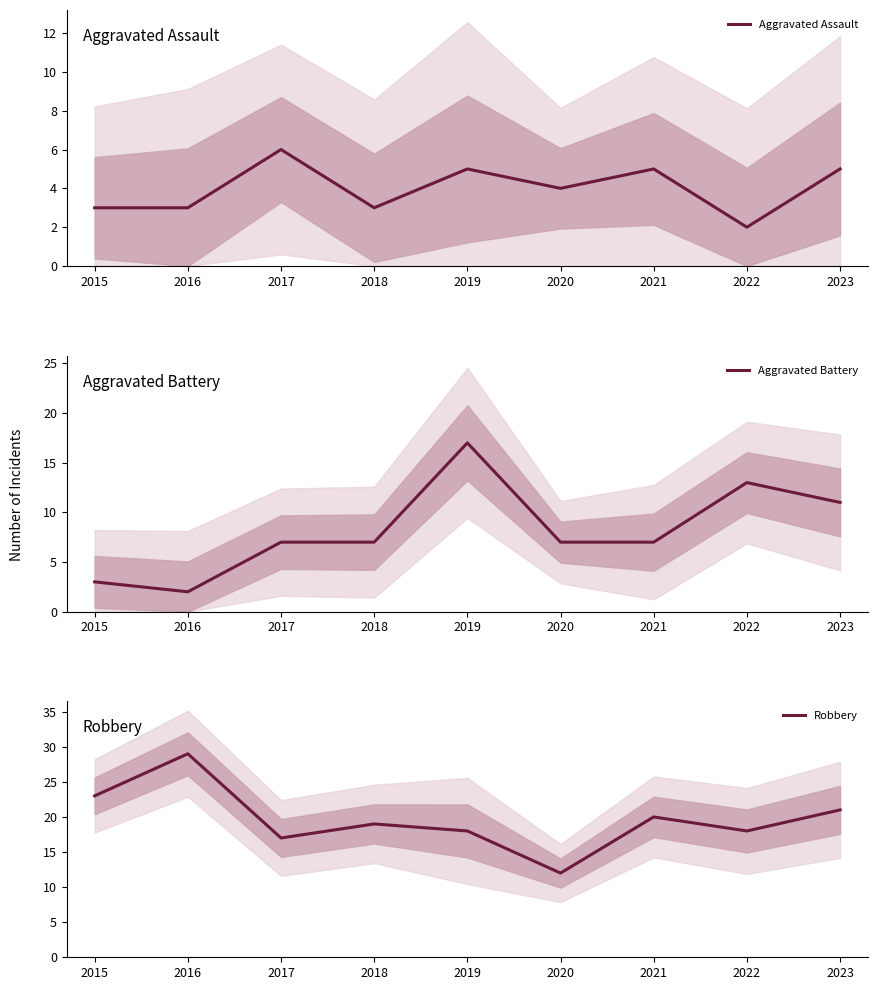

At how many categories does at least one series exceed 24?

1